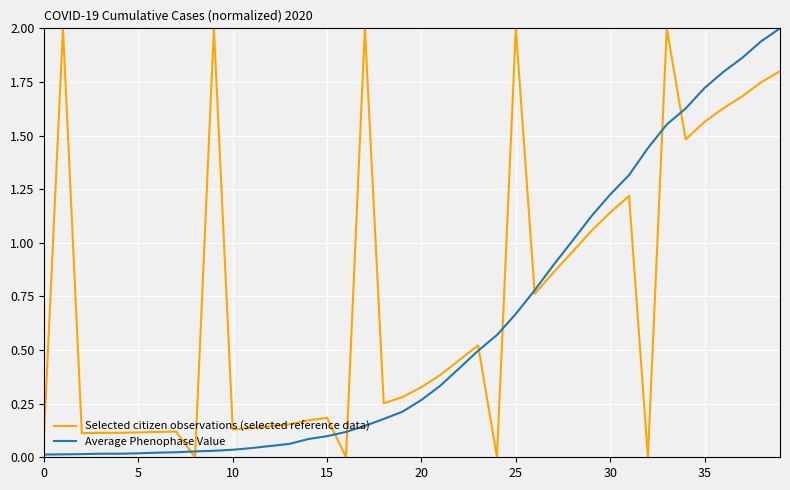

What is the highest value of the Selected citizen observations (selected reference data) series?

2.0